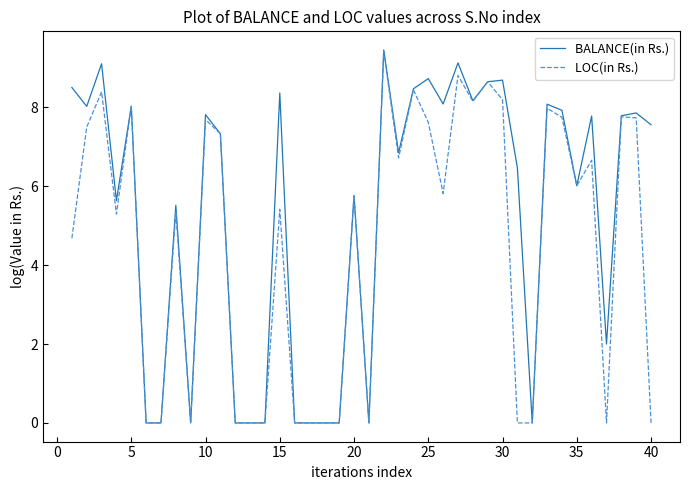

Rank the series by their average value, from highest to lowest.

BALANCE(in Rs.), LOC(in Rs.)